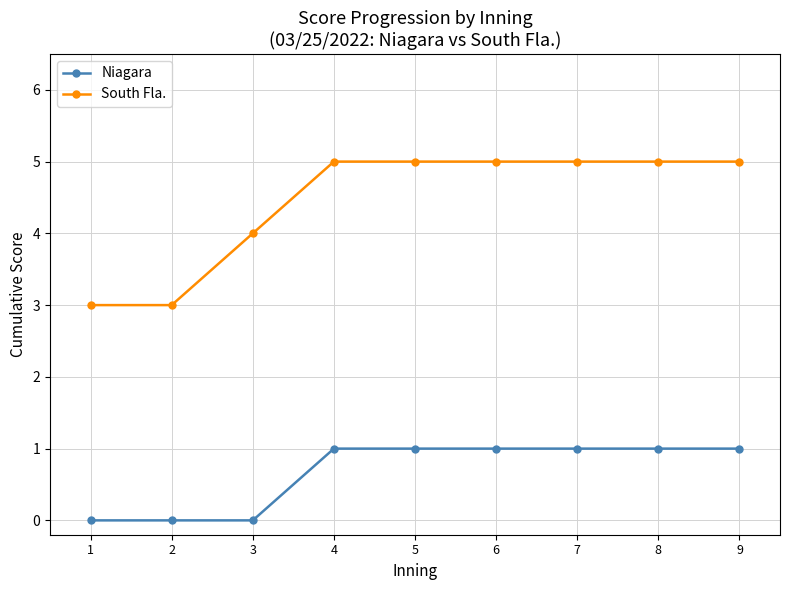

What is the value of the Niagara point at the 5th from the left?

1